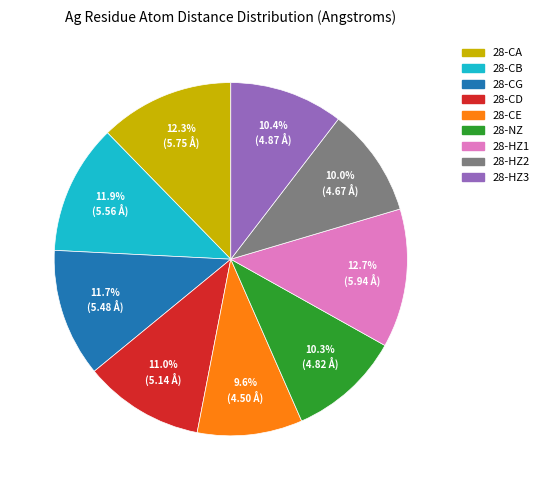

To the nearest percent, what percentage of the pie is 28-CD?

11%